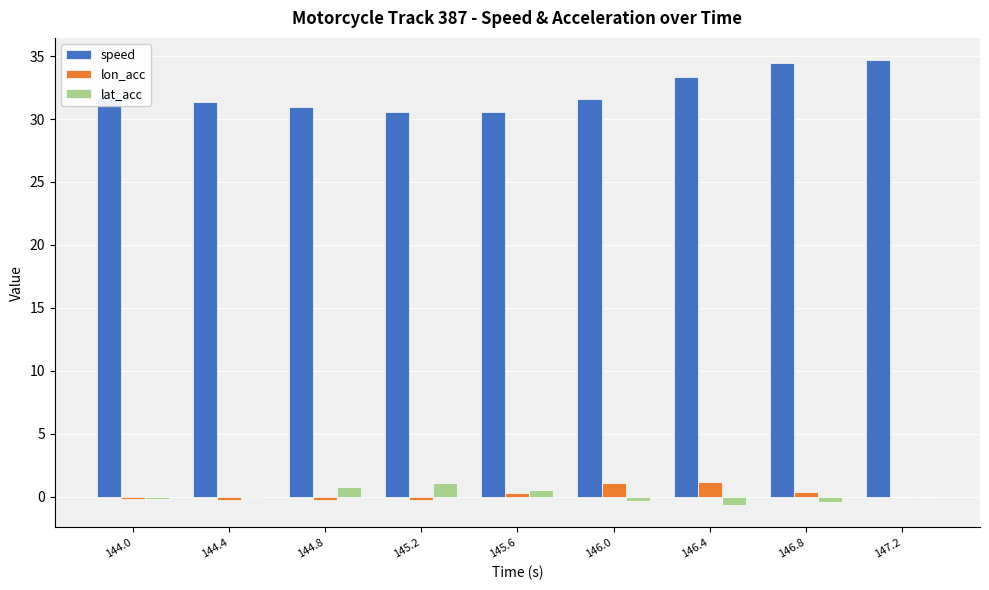

Which series has the largest total across all categories?

speed